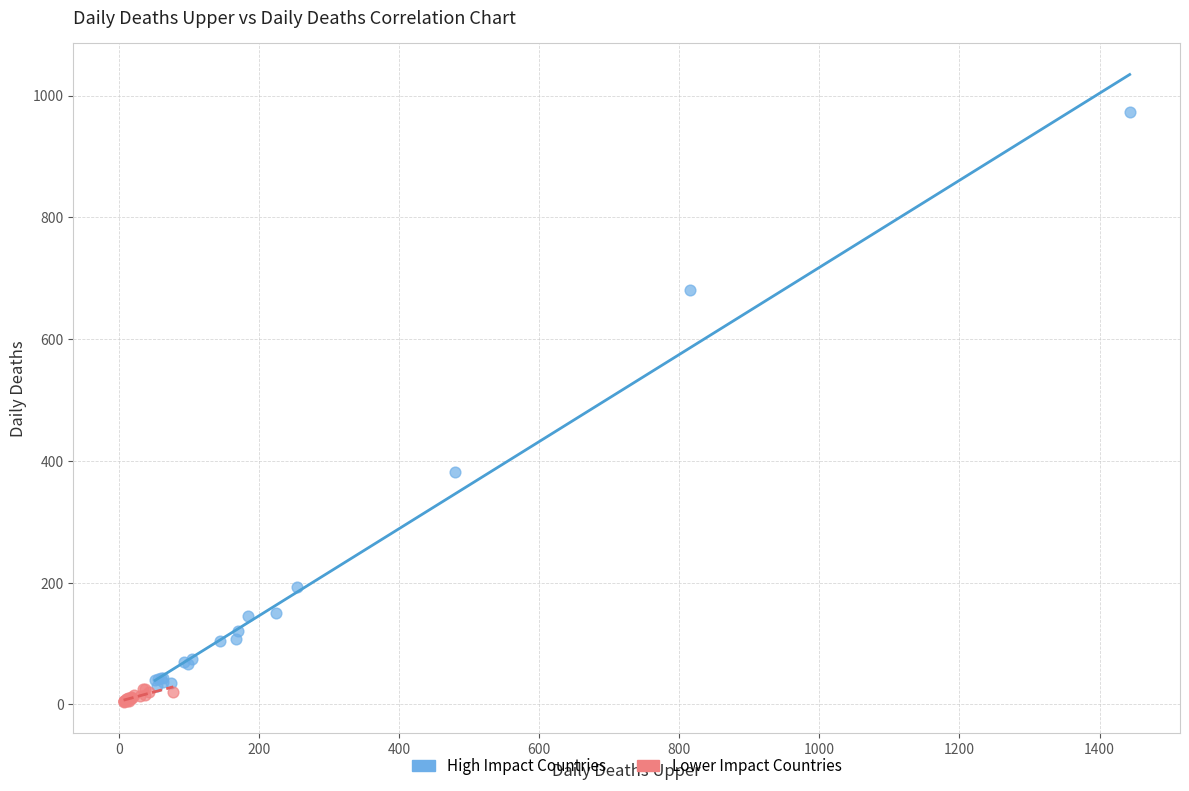

Which series reaches the maximum Y coordinate?

High Impact Countries